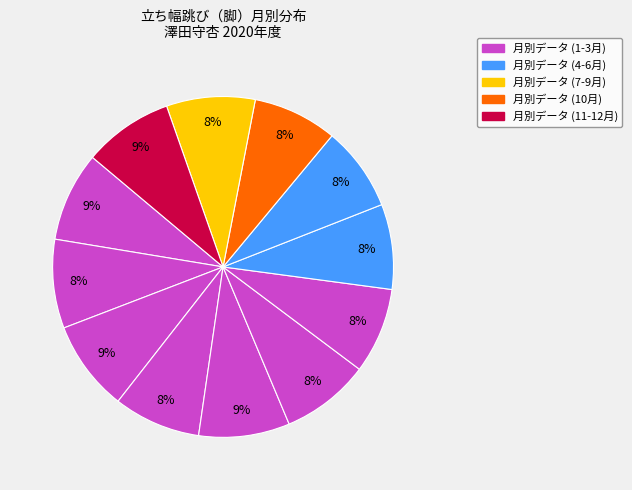

Count the number of slices in the pie.

12